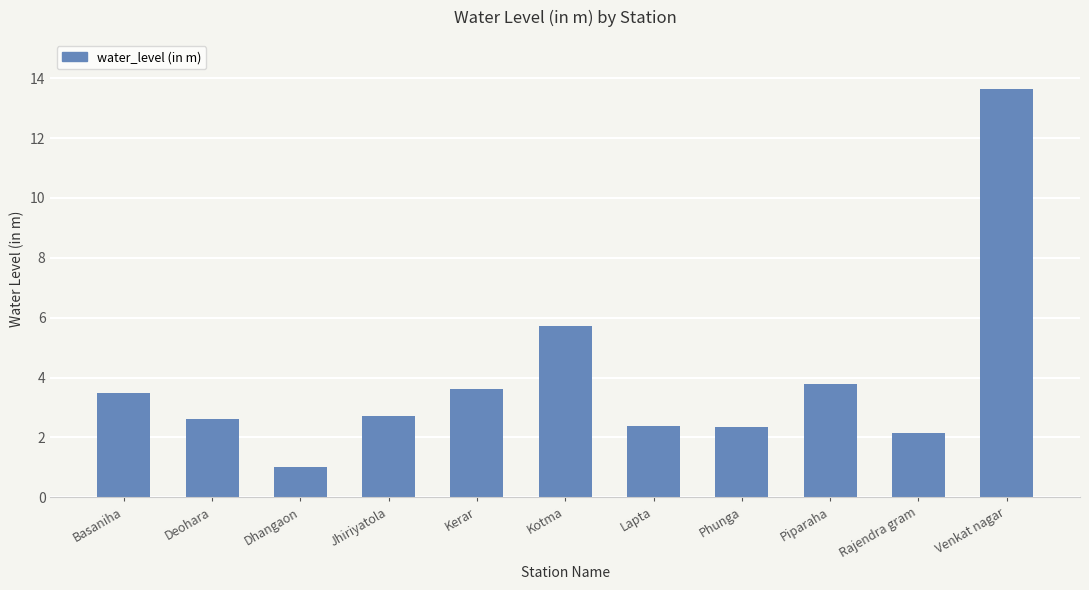

Approximately how many times larger is the value at Lapta compared to Rajendra gram?

1.1